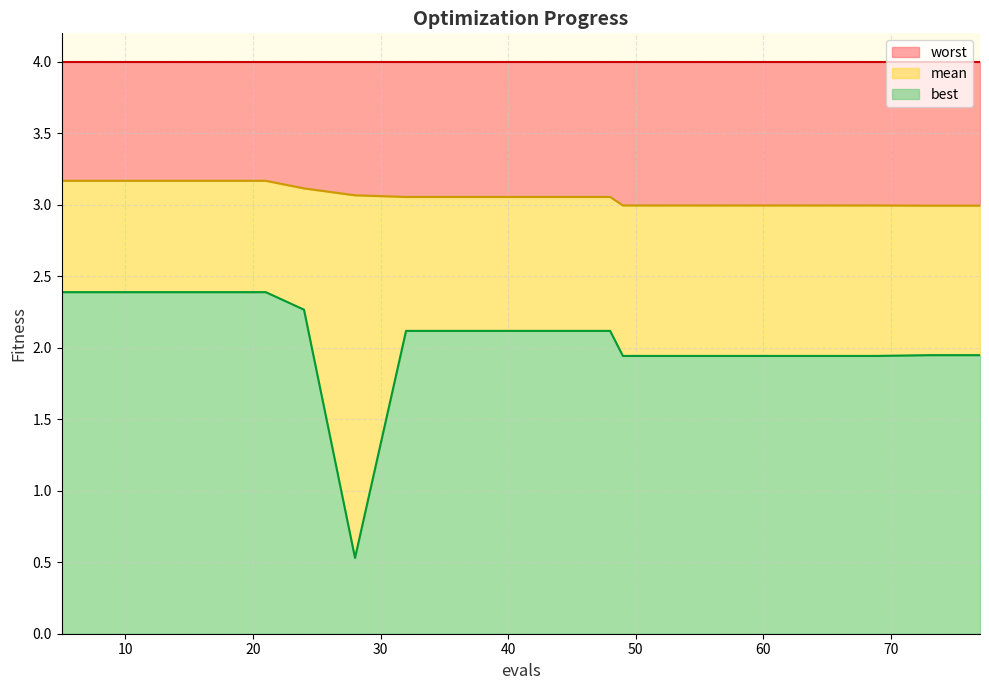

What is the maximum value for best?

2.4